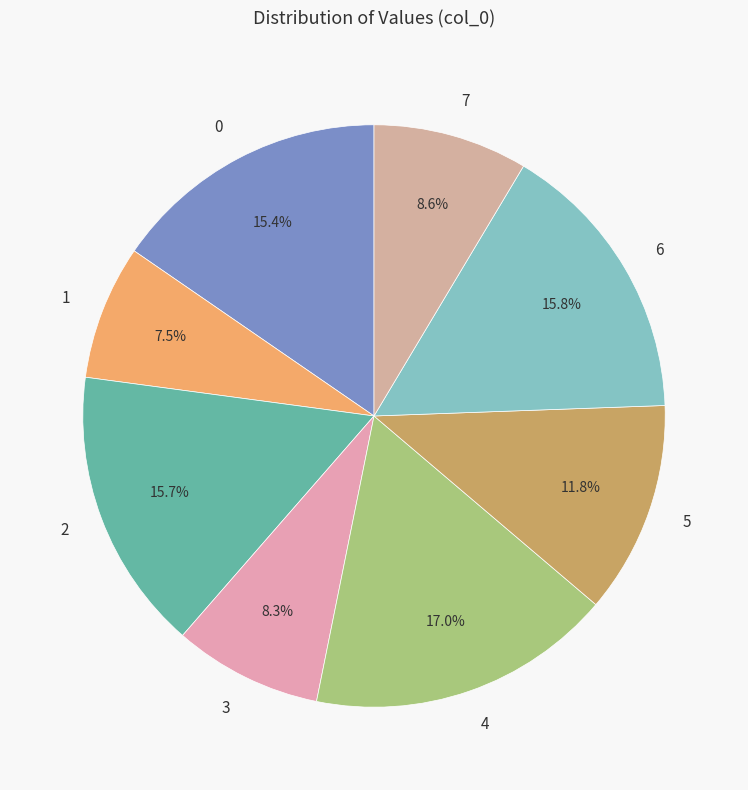

True or false: 2 accounts for 5% of the total.

False